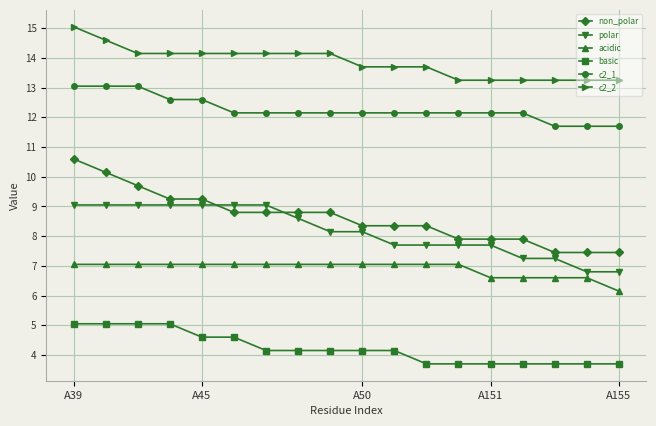

True or false: non_polar and basic cross at least once.

False